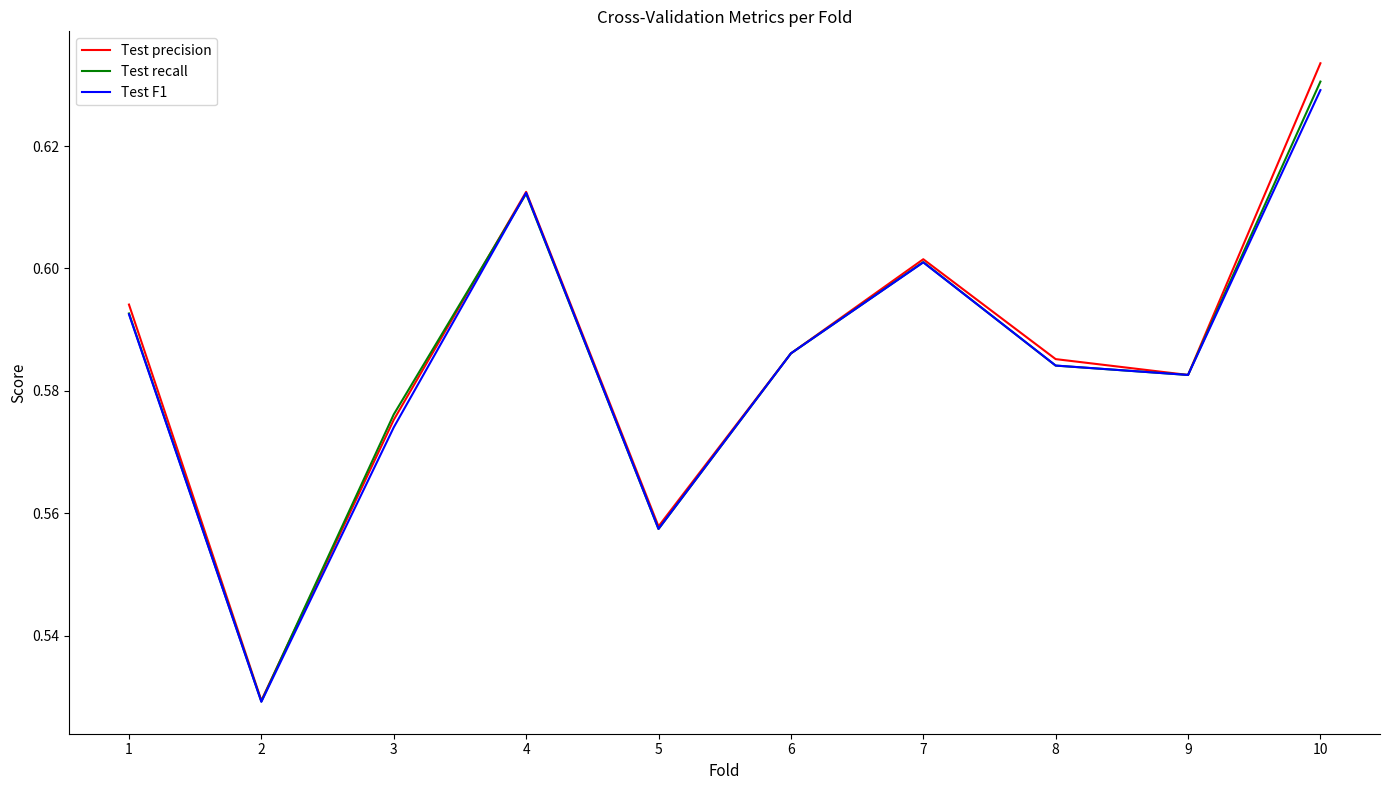

Does the chart have visible grid lines?

No